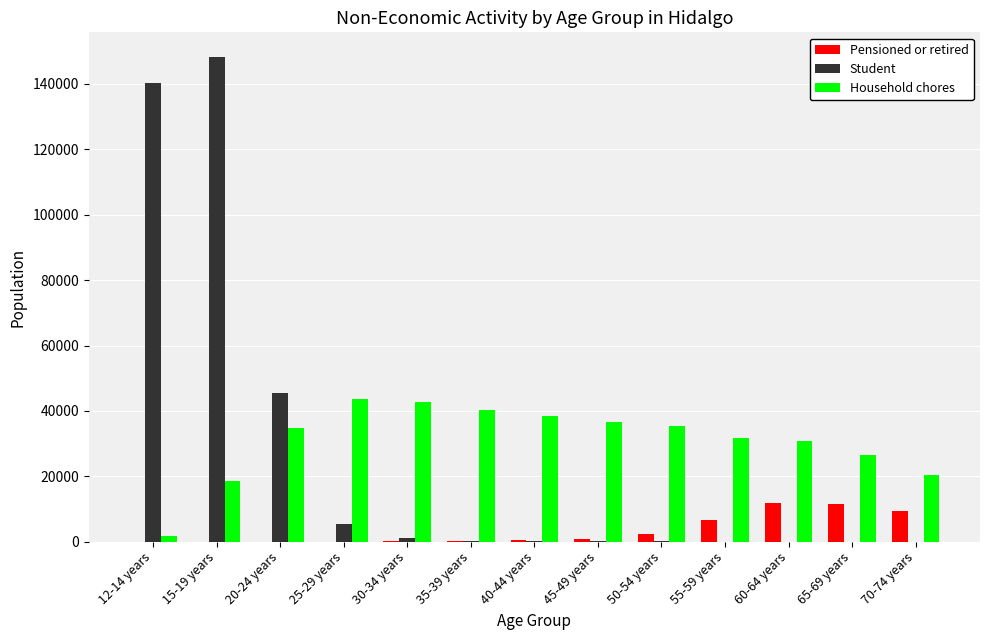

What is the greatest value displayed?

148378